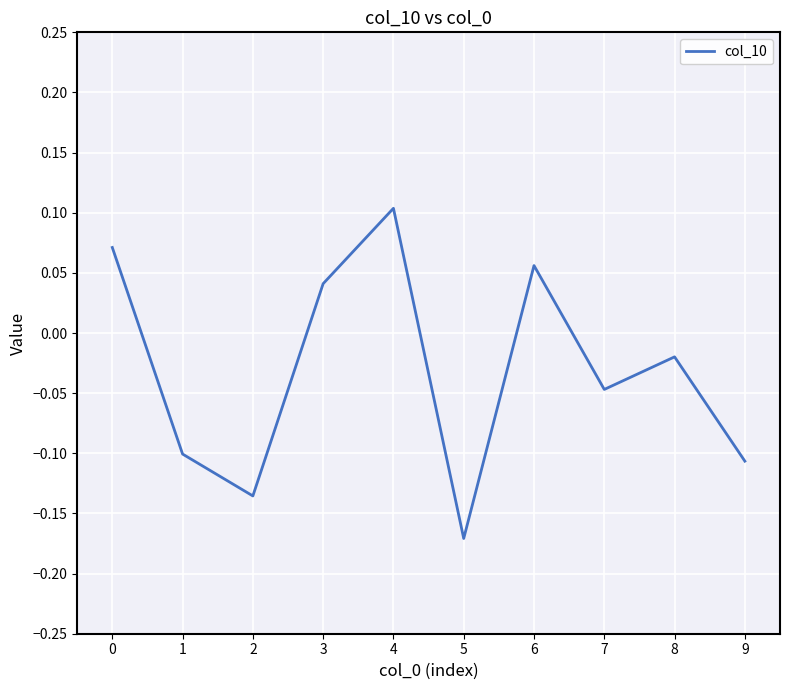

What is the change in value from 5 to 6?

+0.2